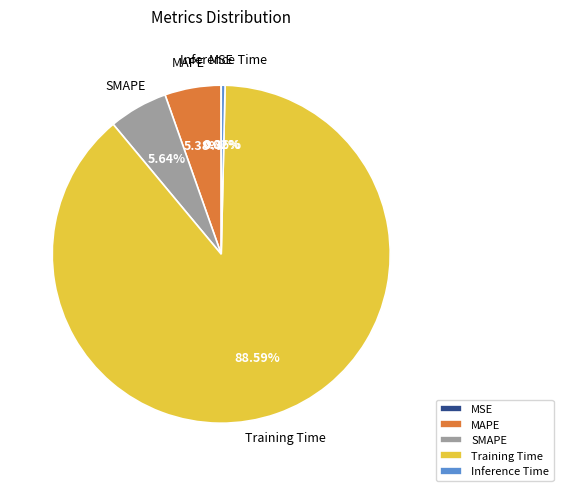

What portion of the pie excludes SMAPE?

94.4%